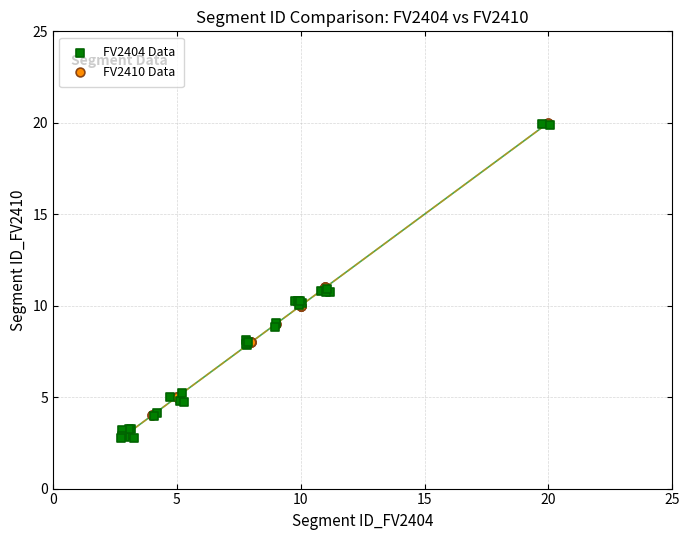

Which series has the largest Y range (max minus min)?

FV2404 Data